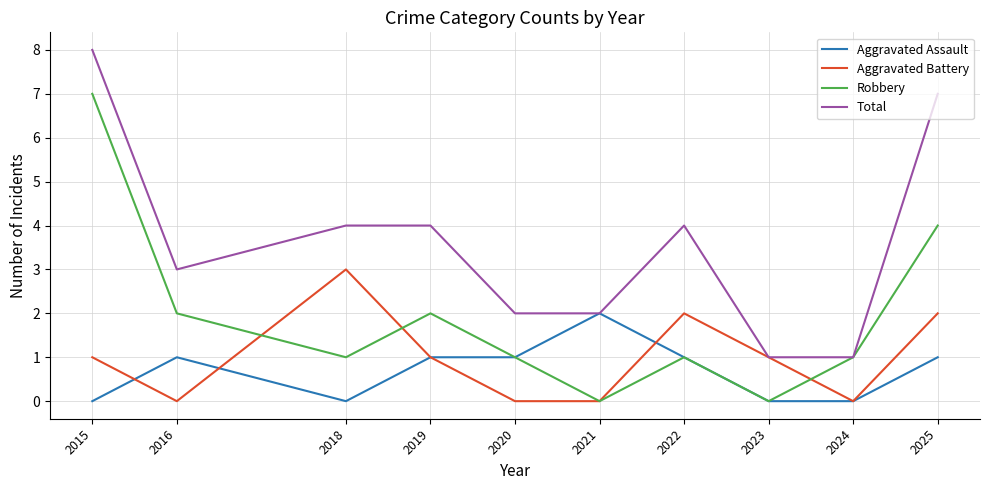

List the series in order of their peak value, highest first.

Total, Robbery, Aggravated Battery, Aggravated Assault